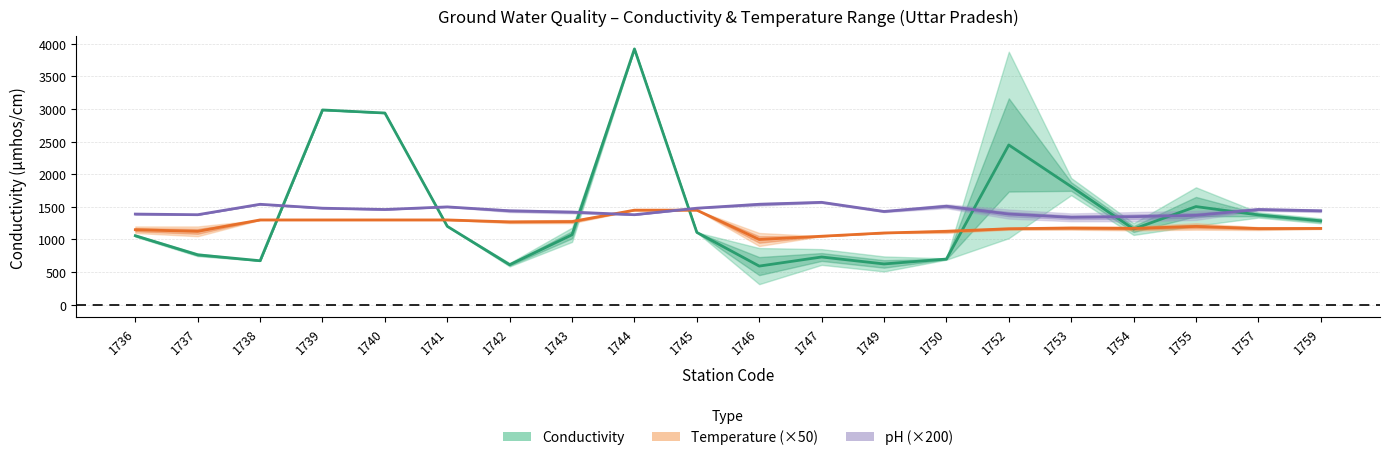

Reading left to right, what are all the values shown in this chart?

CONDUCTIVITY Mid: 1736=1058.0	1737=765.0	1738=674.0	1739=2987.0	1740=2940.0	1741=1202.0	1742=613.0	1743=1072.5	1744=3923.0	1745=1109.0	1746=592.0	1747=731.5	1749=625.0	1750=700.0	1752=2450.0	1753=1811.5	1754=1160.0	1755=1505.0	1757=1377.0	1759=1286.0
TEMPERATURE Mid (×50): 1736=1150.0	1737=1125.0	1738=1300.0	1739=1300.0	1740=1300.0	1741=1300.0	1742=1270.0	1743=1275.0	1744=1450.0	1745=1450.0	1746=1000.0	1747=1050.0	1749=1100.0	1750=1125.0	1752=1165.0	1753=1175.0	1754=1170.0	1755=1200.0	1757=1167.5	1759=1170.0
pH Mid (×200): 1736=1390.0	1737=1380.0	1738=1540.0	1739=1480.0	1740=1460.0	1741=1500.0	1742=1440.0	1743=1420.0	1744=1380.0	1745=1480.0	1746=1540.0	1747=1570.0	1749=1430.0	1750=1510.0	1752=1390.0	1753=1340.0	1754=1350.0	1755=1370.0	1757=1460.0	1759=1440.0